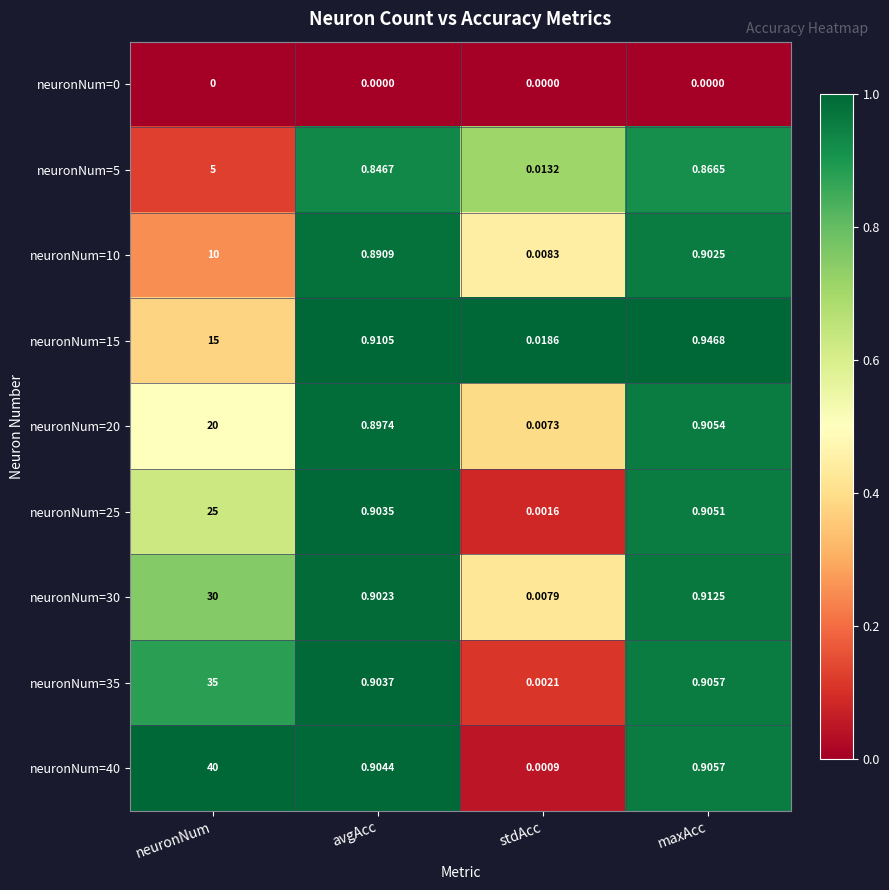

How many series are shown in this chart?

9